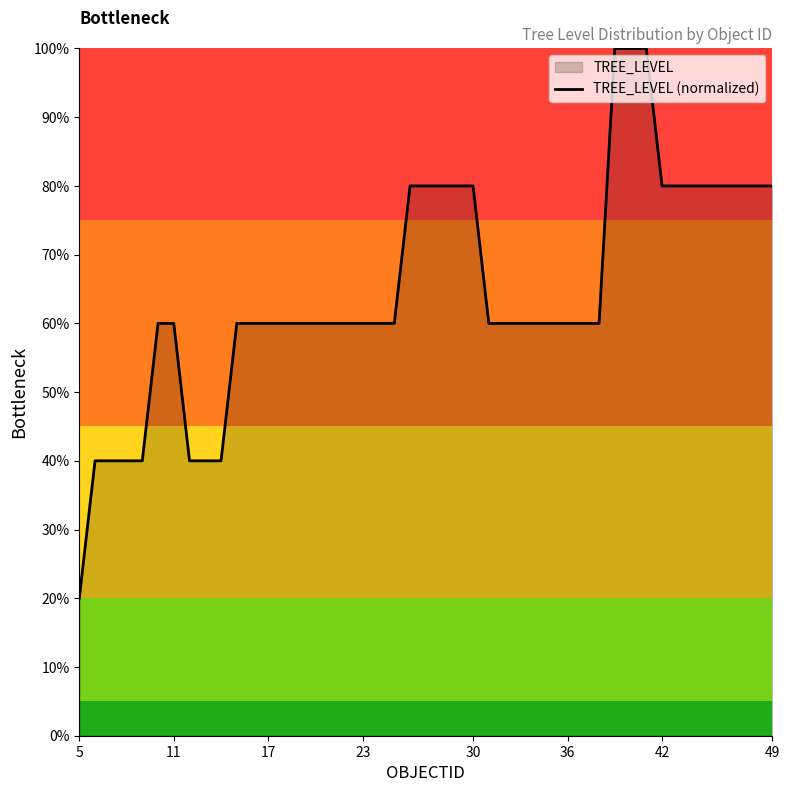

What is the difference between the maximum and minimum values?

80